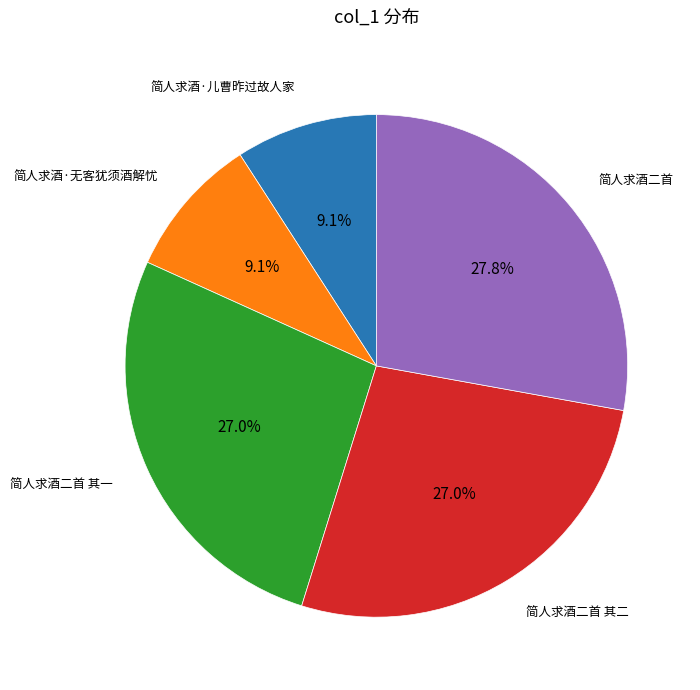

Is there any slice that represents more than half of the pie?

No